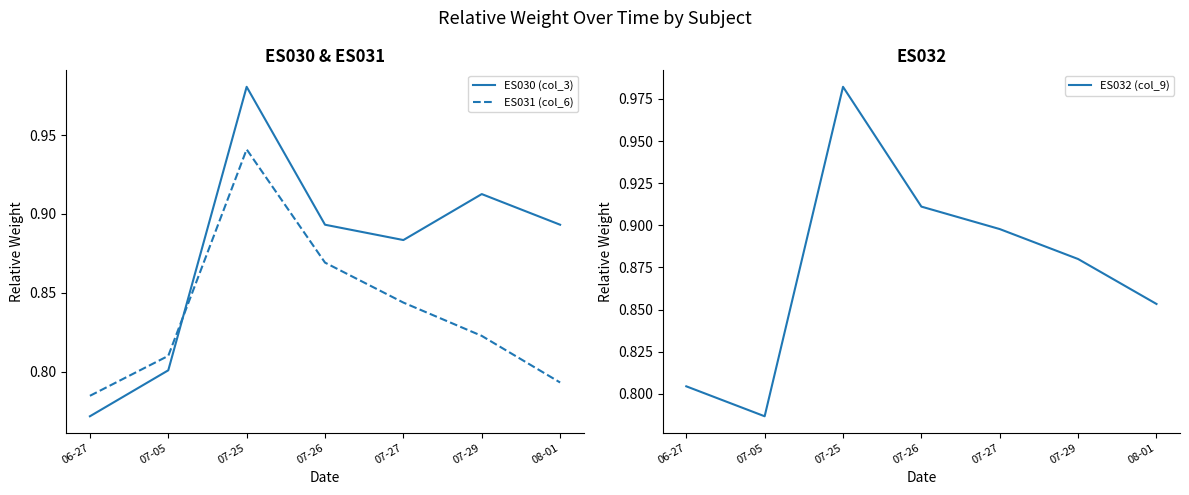

What is the label of the 1st point from the right?

08-01